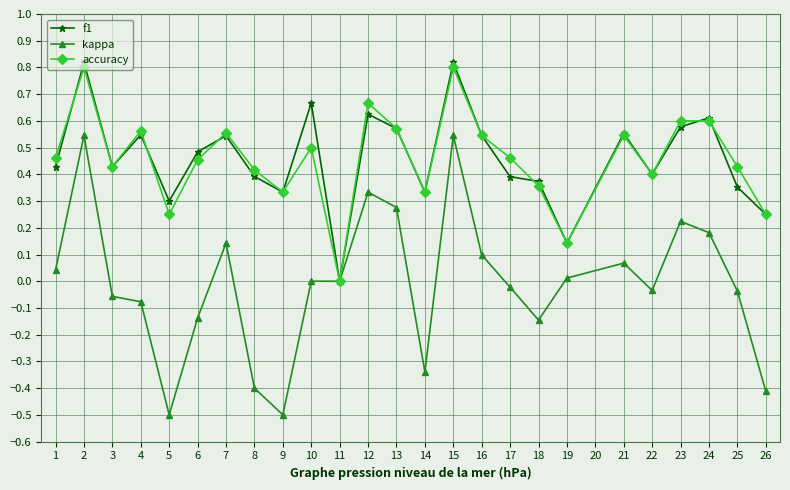

At which category does kappa reach its first local peak?

2